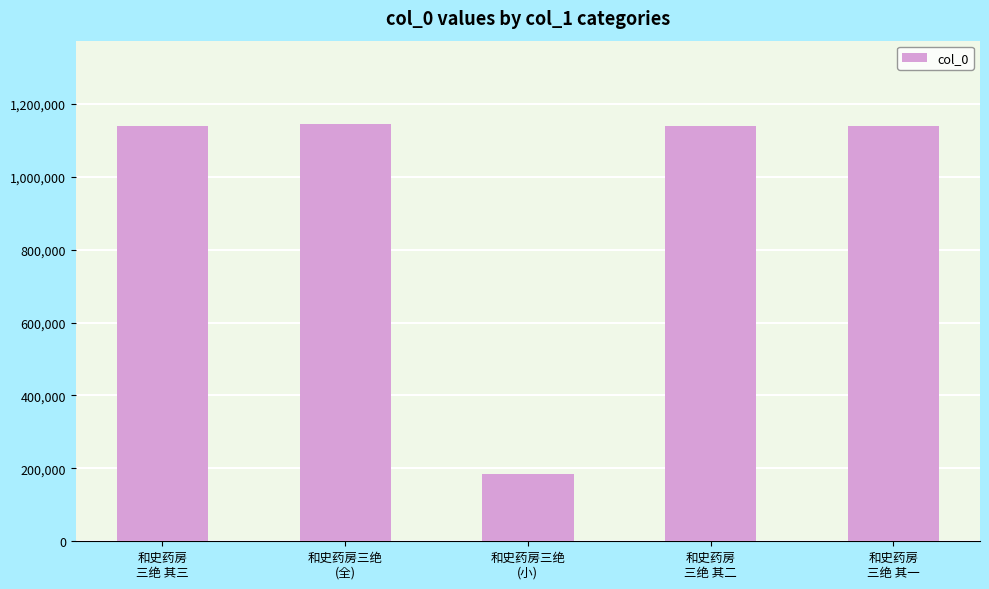

The value at 和史药房三绝
(小) is 185746. True or false?

True